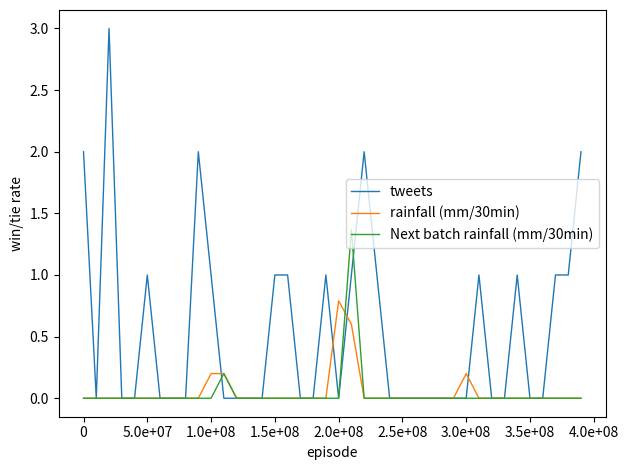

Rank the series by their maximum value, from highest to lowest.

tweets, Next batch rainfall (mm/30min), rainfall (mm/30min)